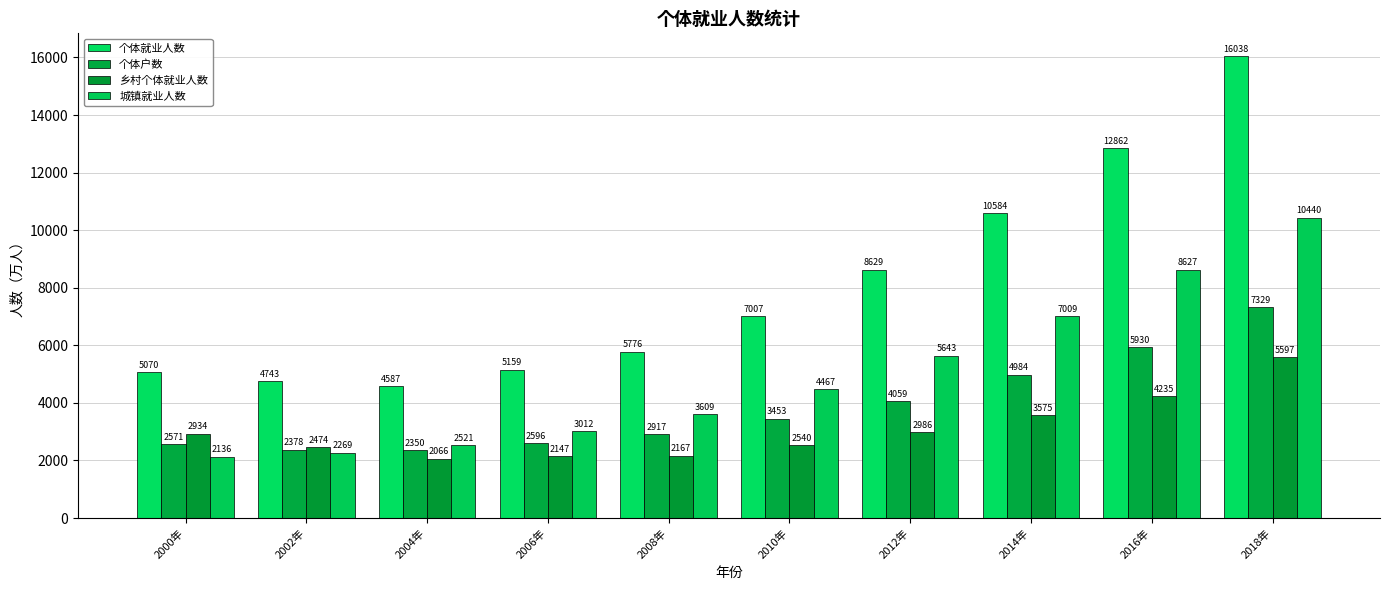

List the series in order of their peak value, lowest first.

乡村个体就业人数, 个体户数, 城镇就业人数, 个体就业人数